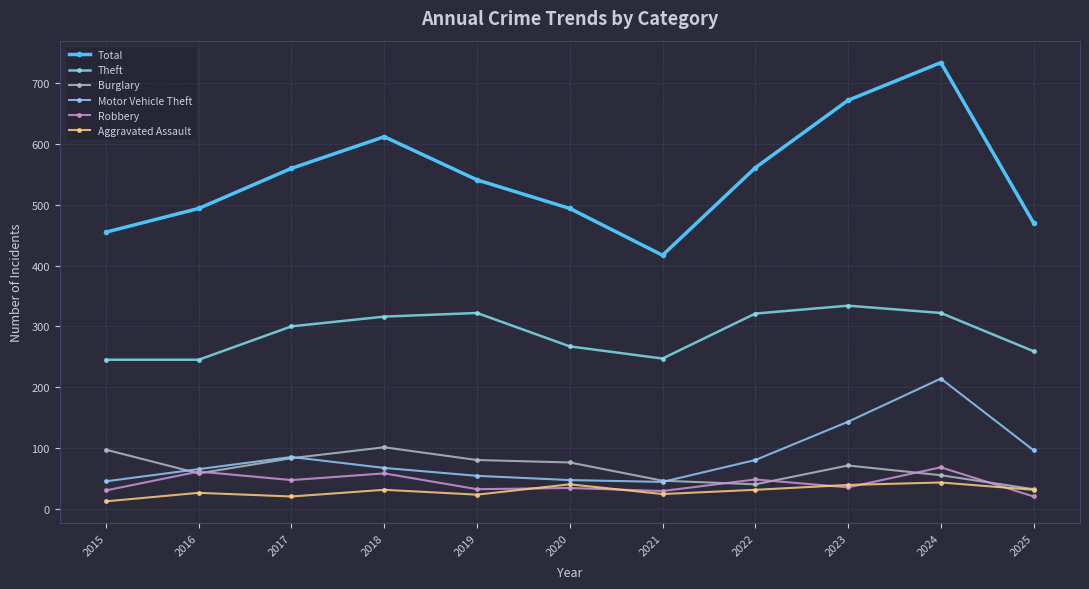

At which label does Aggravated Assault reach its minimum?

2015